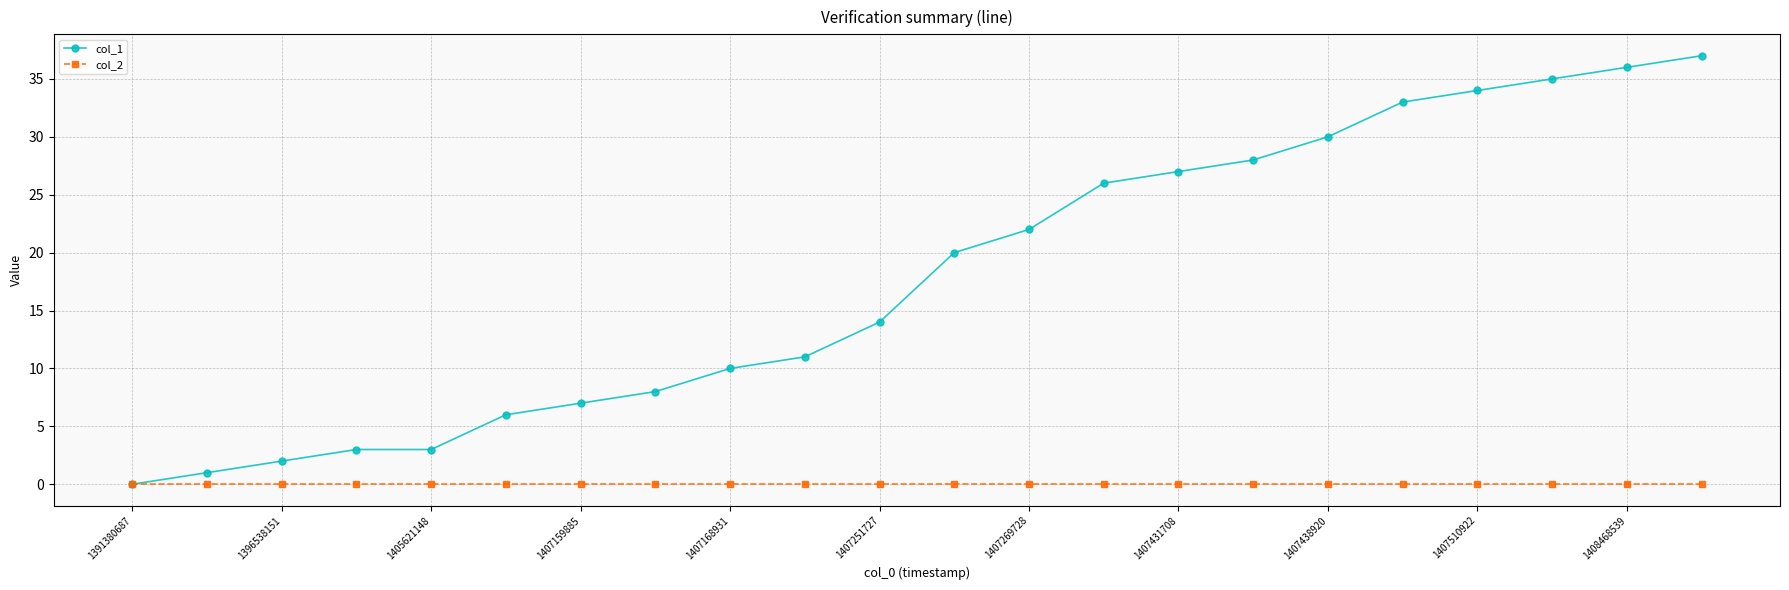

What is the average value of the col_1 series?

18